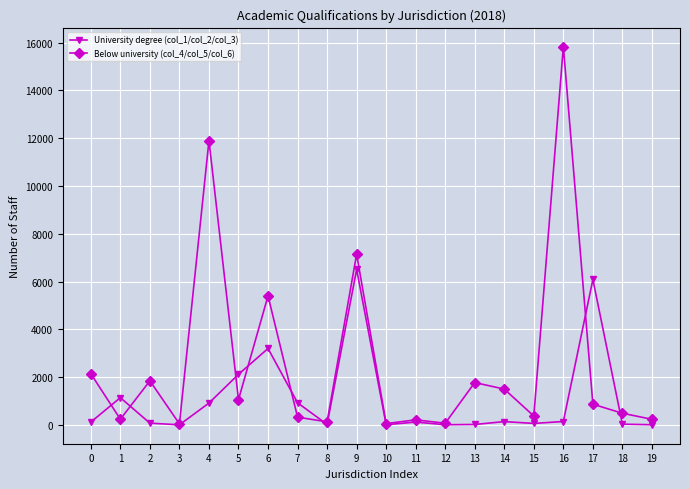

Which series has the largest total across all categories?

Below university (col_4/col_5/col_6)